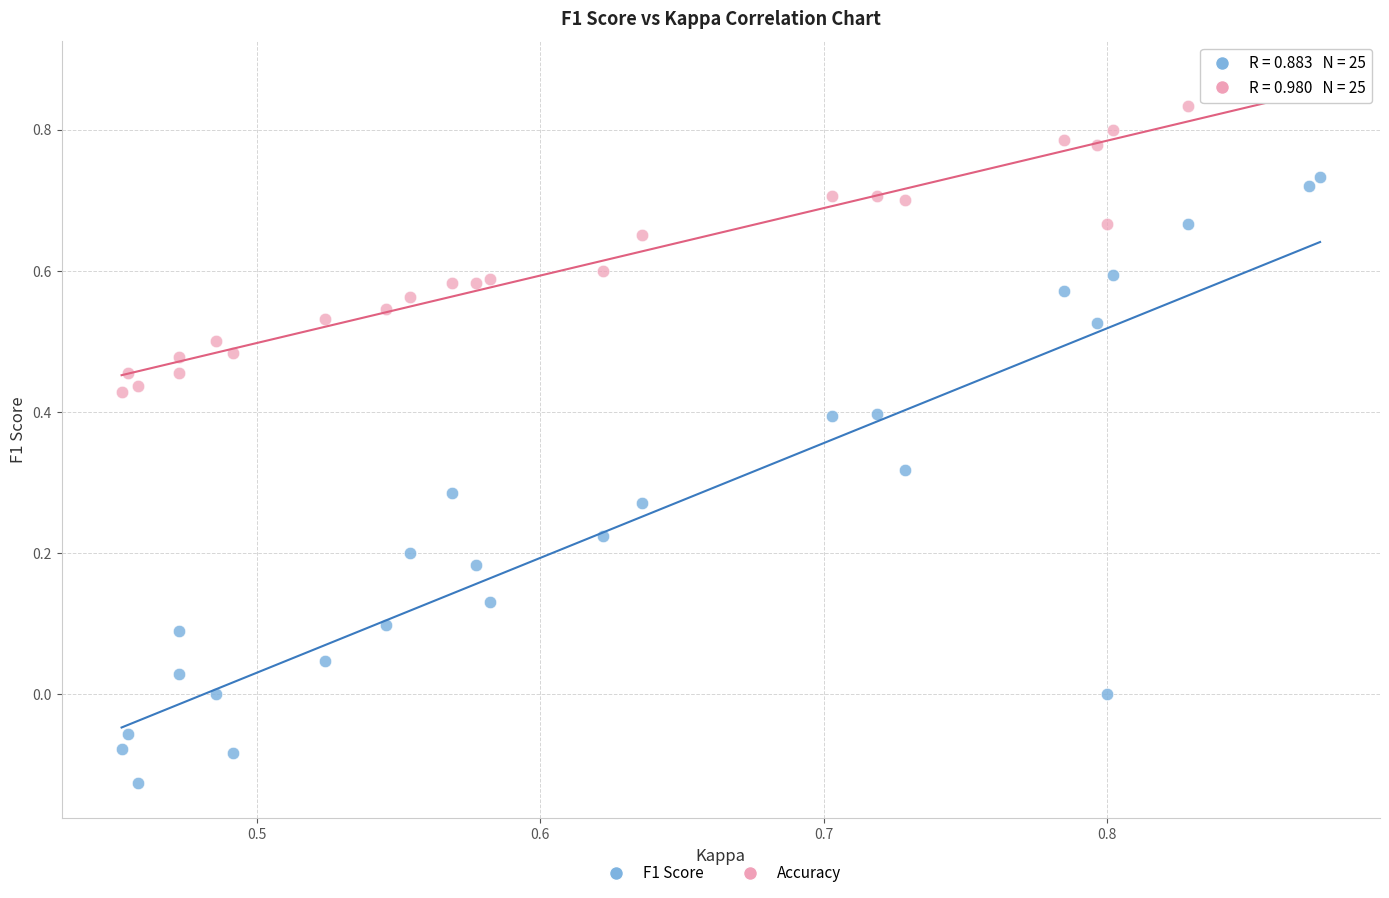

What are all the series names shown in the legend?

F1 Score, Accuracy